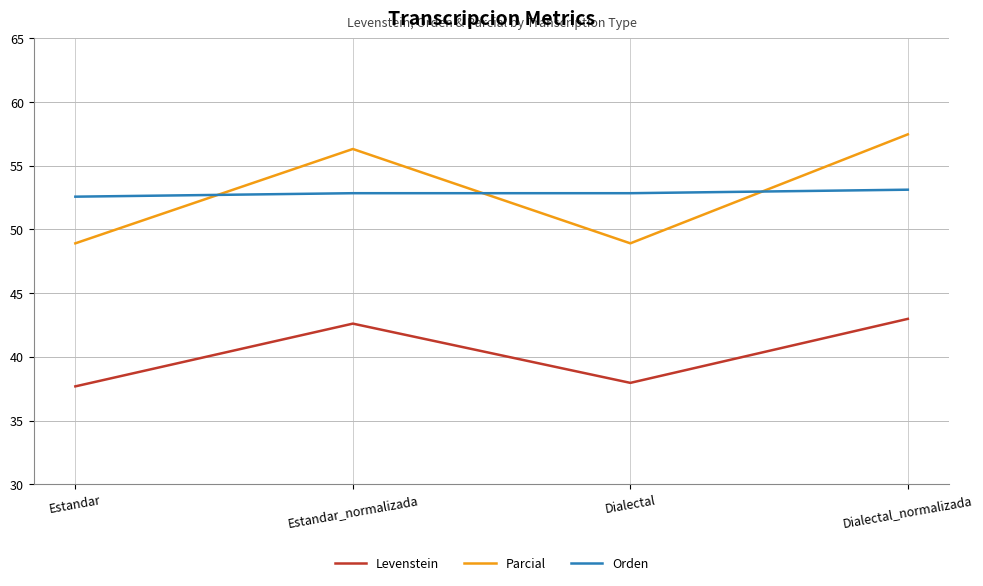

What is the difference between the Orden values at Dialectal and Estandar?

0.3